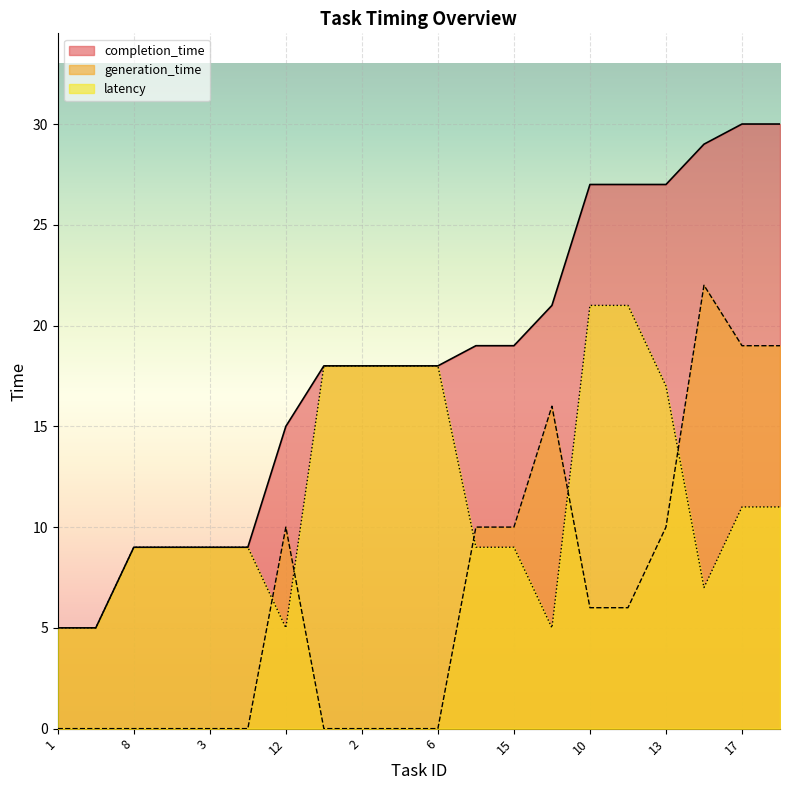

In latency, how many points are lower than both neighbors (excluding endpoints)?

3